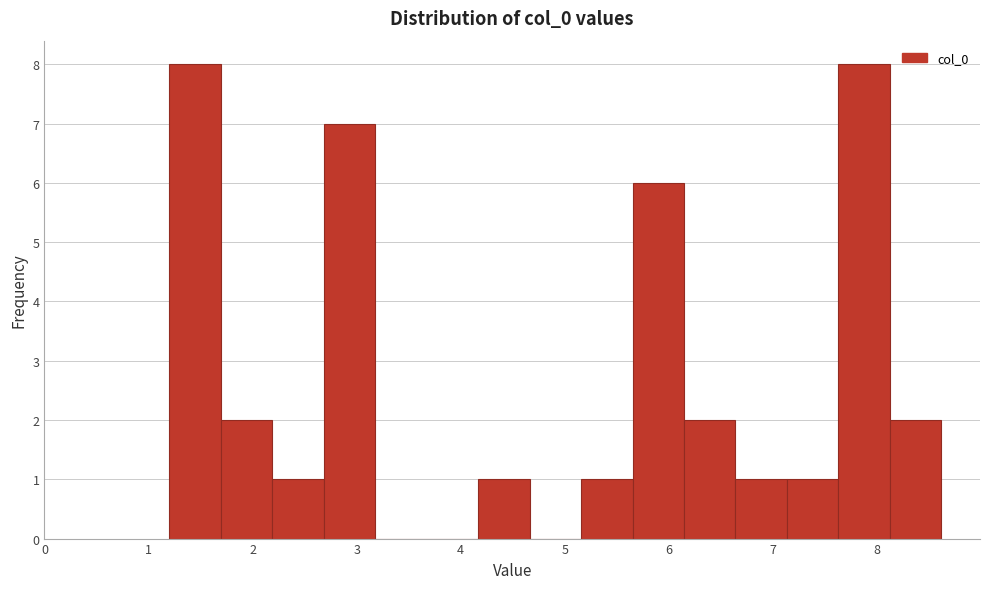

Reading left to right, transcribe this chart: for each bar, give the range it covers on the x-axis and its height. Neither the bar edges nor the heights are printed on the chart, so give them approximately, as read against the axes.

1.2 to 1.7: 8
1.7 to 2.2: 2
2.2 to 2.7: 1
2.7 to 3.2: 7
3.2 to 3.7: 0
3.7 to 4.2: 0
4.2 to 4.7: 1
4.7 to 5.2: 0
5.2 to 5.7: 1
5.7 to 6.1: 6
6.1 to 6.6: 2
6.6 to 7.1: 1
7.1 to 7.6: 1
7.6 to 8.1: 8
8.1 to 8.6: 2